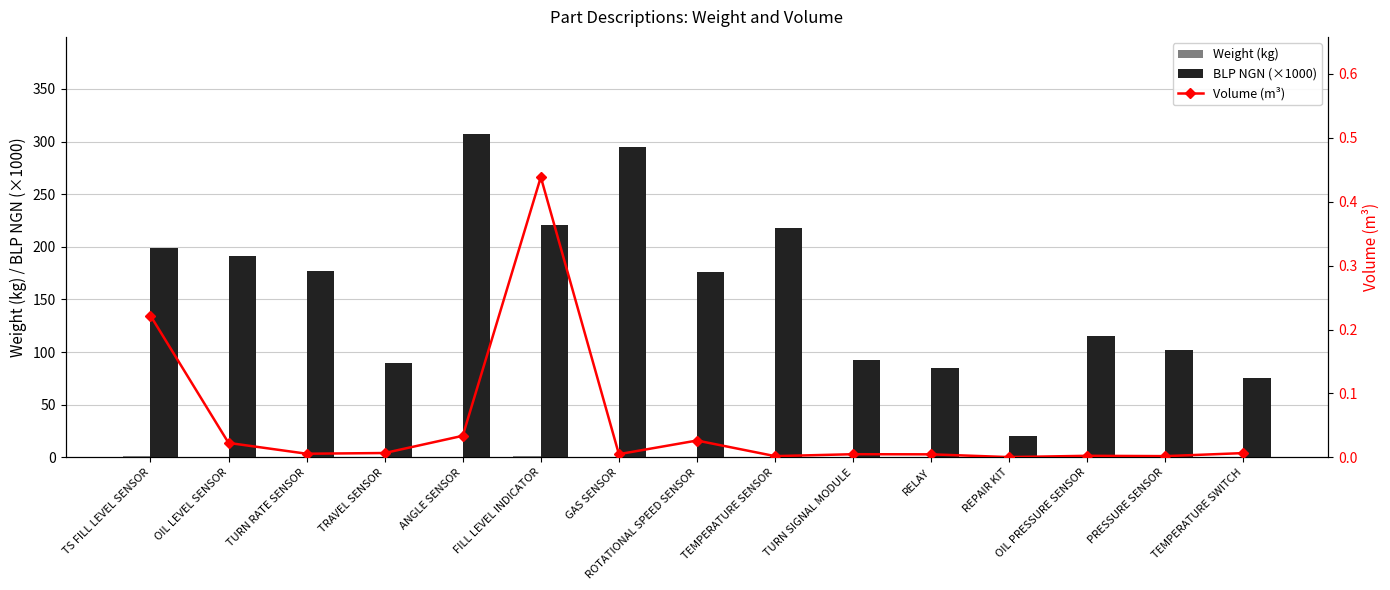

What is the difference between the highest and lowest values at TEMPERATURE SENSOR?

218.1